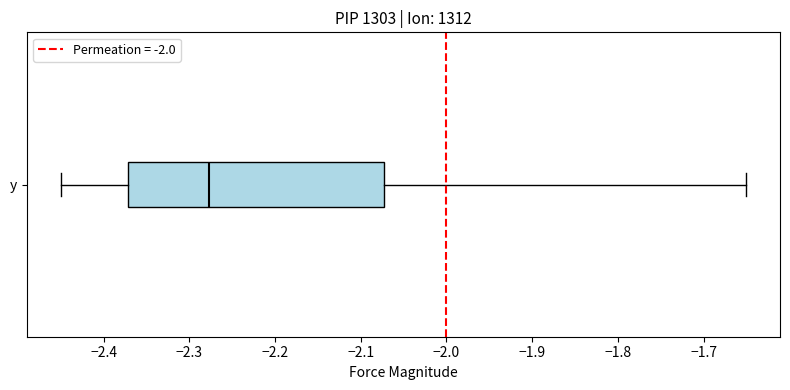

Read this box plot against the x-axis: the position of the median line, the range covered by the box, and the ends of both whiskers. The values are not printed on the chart, so give them approximately, as read against the axis.

median -2.28, box -2.37 to -2.07, whiskers -2.45 to -1.65